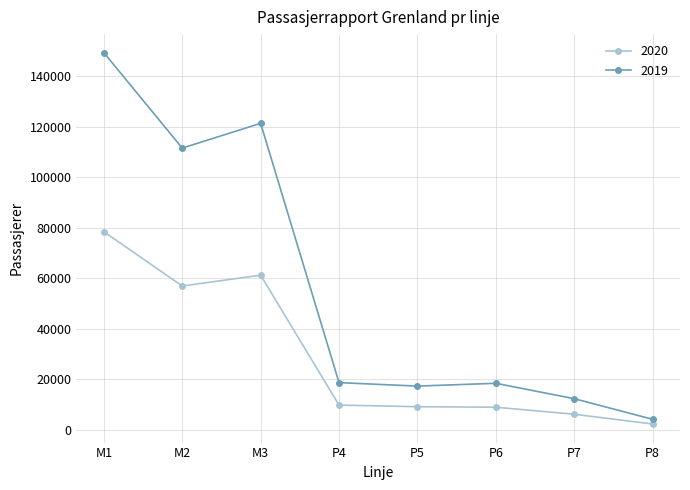

What is the value of the 2019 point at the 3rd from the left?

121325